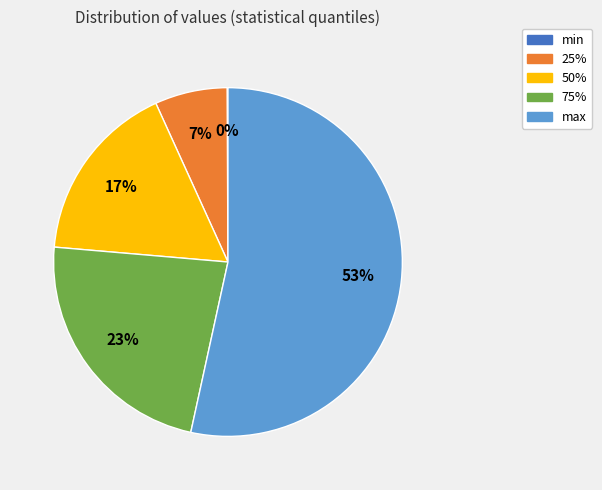

Which slice is the largest?

max